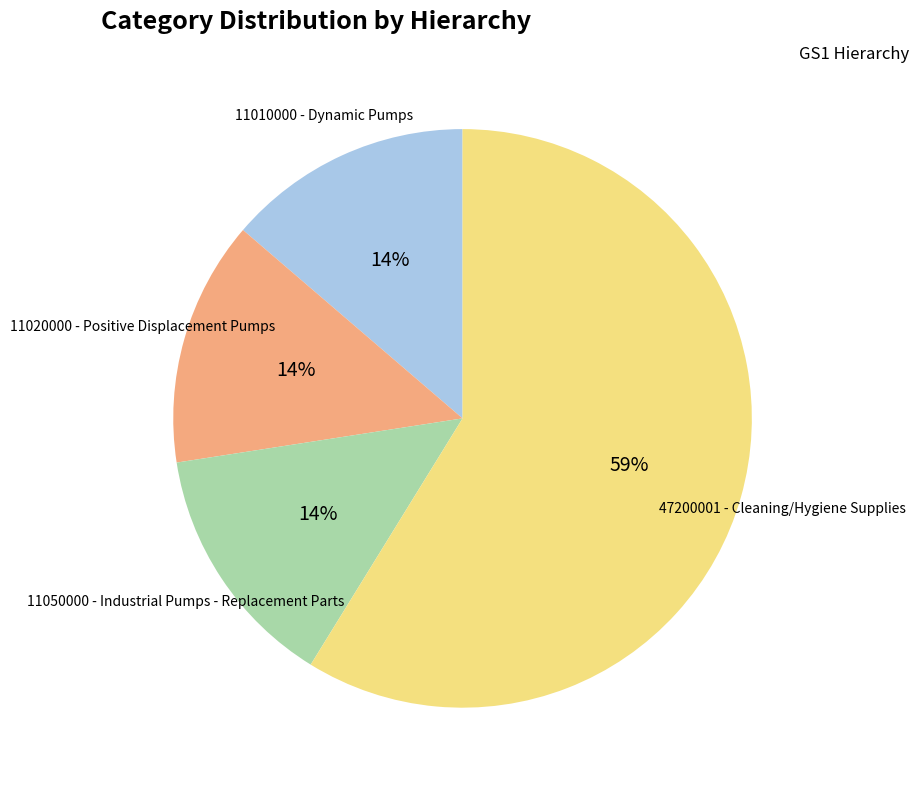

Do 11050000 - Industrial Pumps - Replacement Parts and 11010000 - Dynamic Pumps together represent more than half of the pie?

No